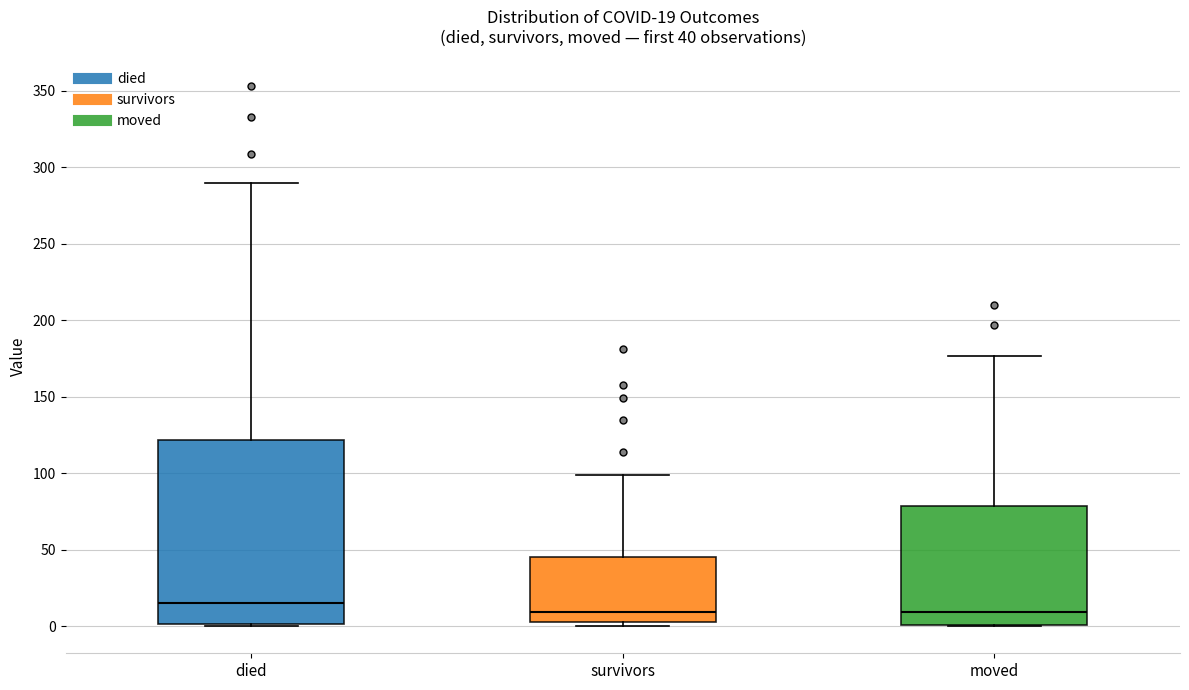

Which box is the tallest, from its lower edge to its upper edge?

died